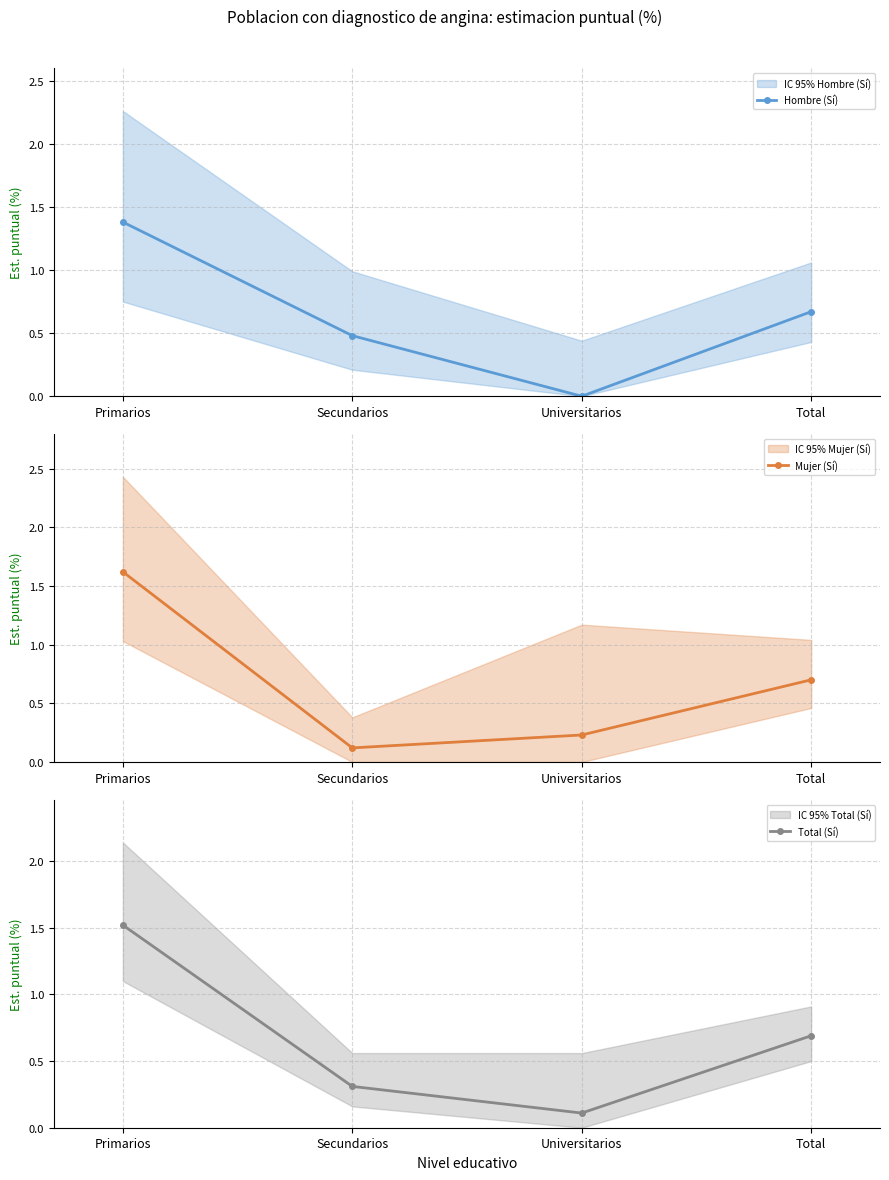

Which series has the widest spread of values?

Mujer (Sí)